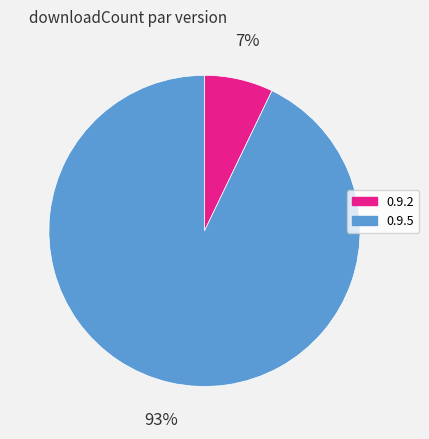

How many segments does this pie chart have?

2